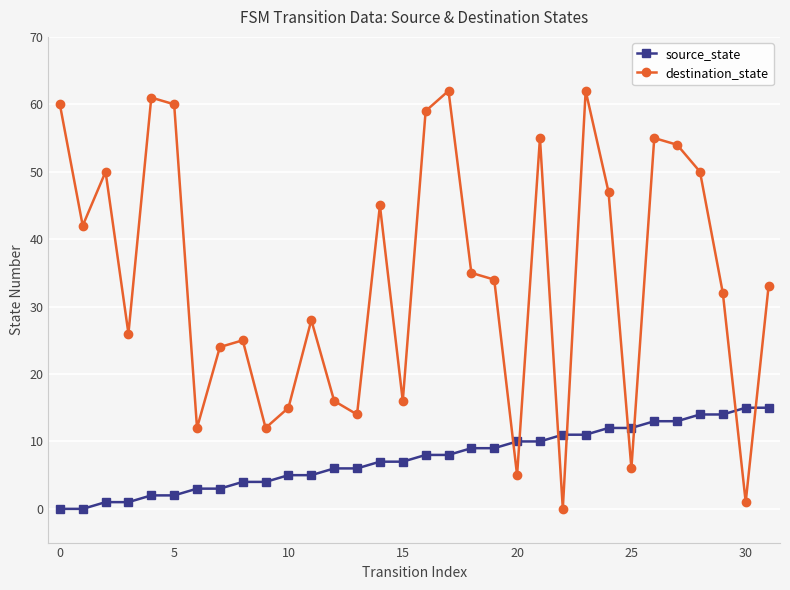

Does the chart have visible grid lines?

Yes